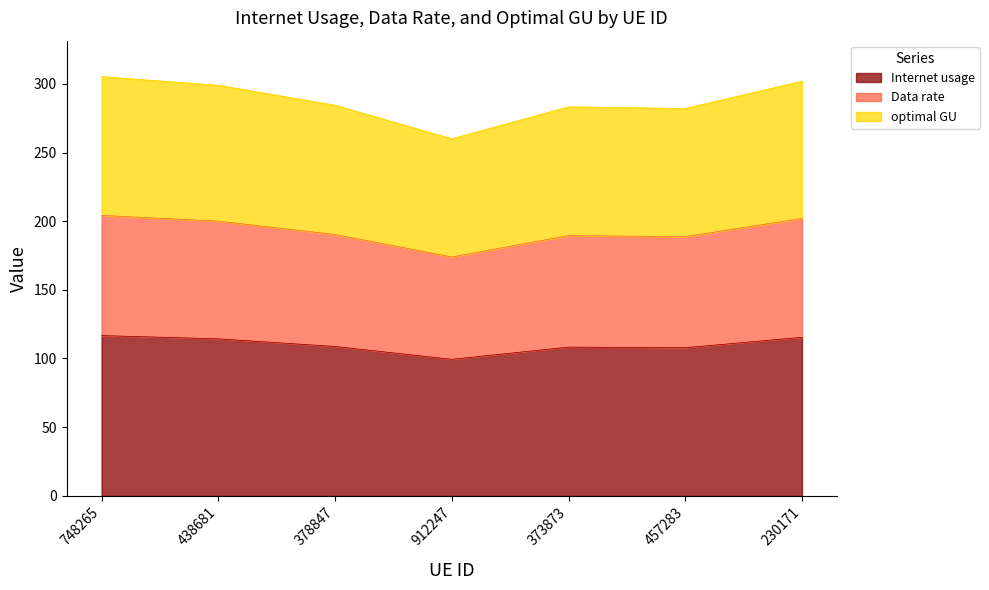

Which category has the lowest value in the optimal GU series?

912247